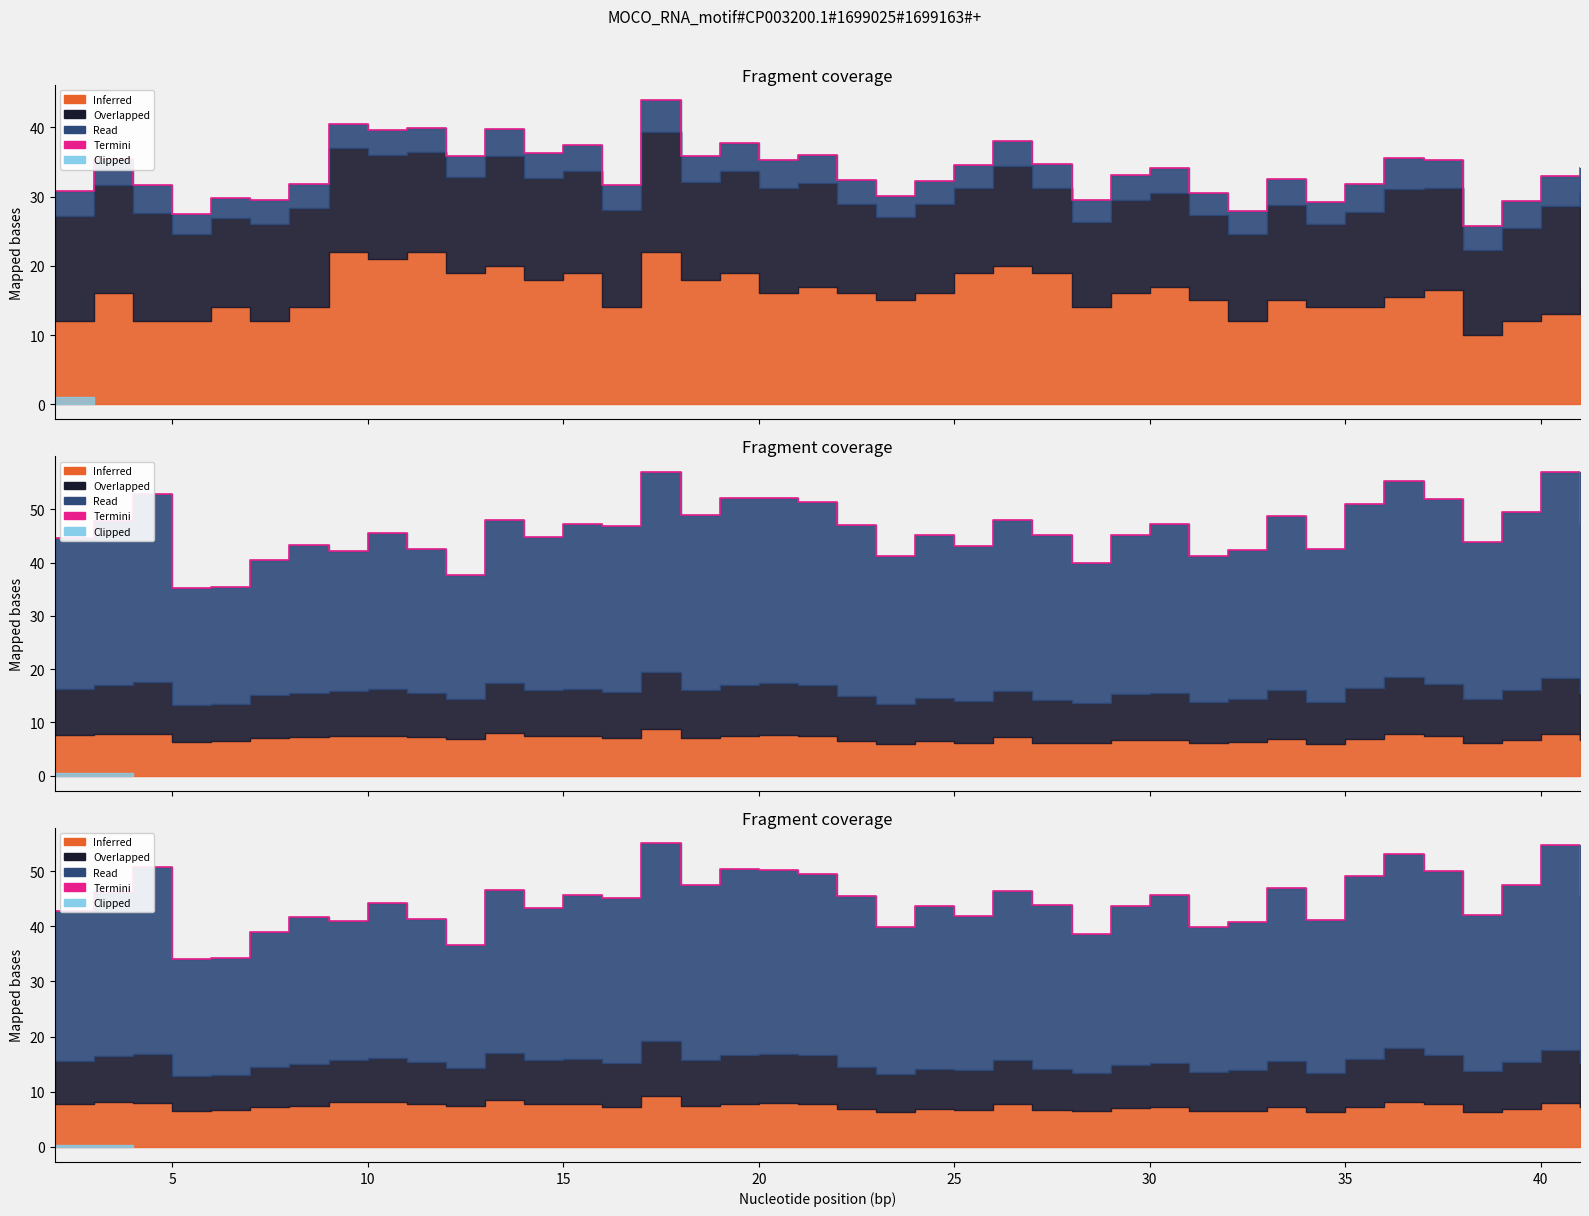

Reading left to right, list all the values displayed in this chart.

42.8	46.2	50.7	34.0	34.2	39.0	41.7	41.0	44.2	41.3	36.5	46.5	43.3	45.7	45.2	55.1	47.4	50.4	50.2	49.5	45.5	39.8	43.7	41.8	46.5	43.8	38.6	43.7	45.7	39.9	40.7	47.0	41.0	49.1	53.2	50.0	42.0	47.5	54.8	45.7